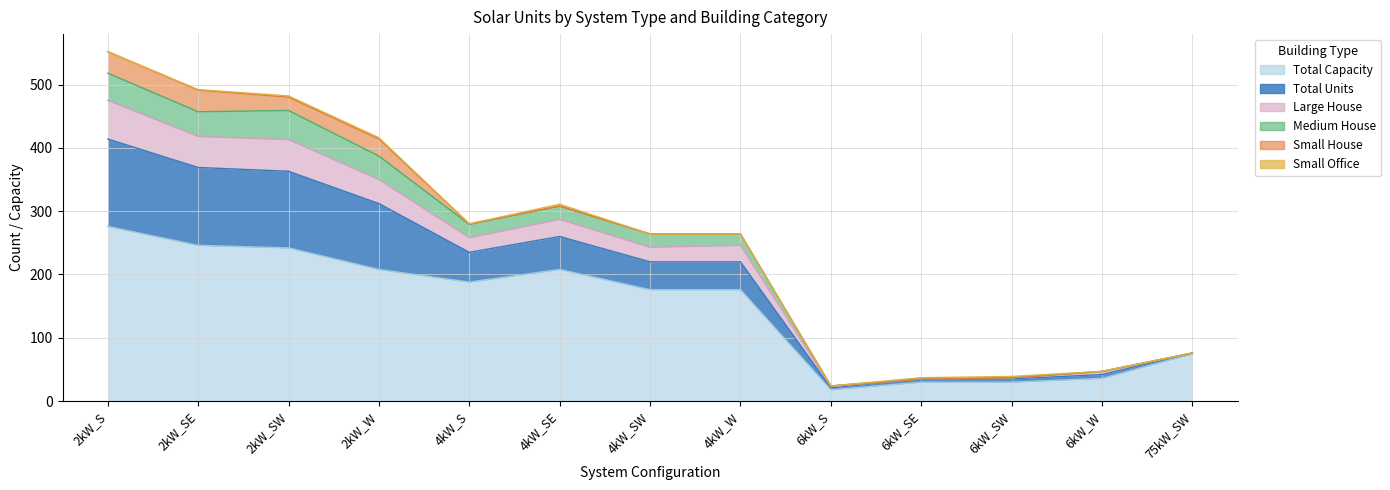

Does the chart have visible grid lines?

Yes